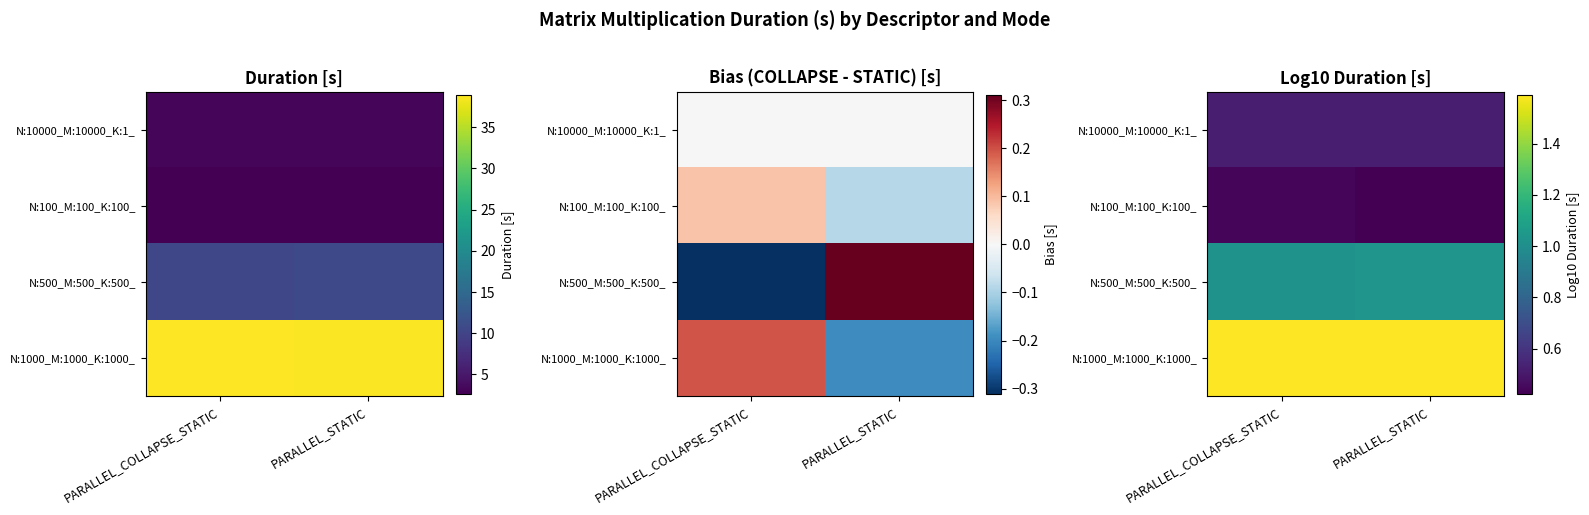

What is the minimum value shown in the chart?

0.4